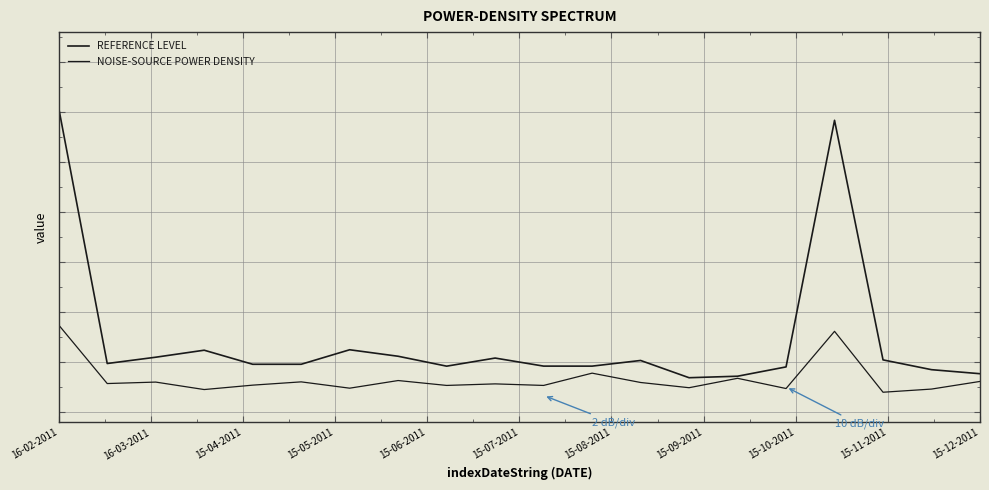

Does the chart display data point markers on the line(s)?

No